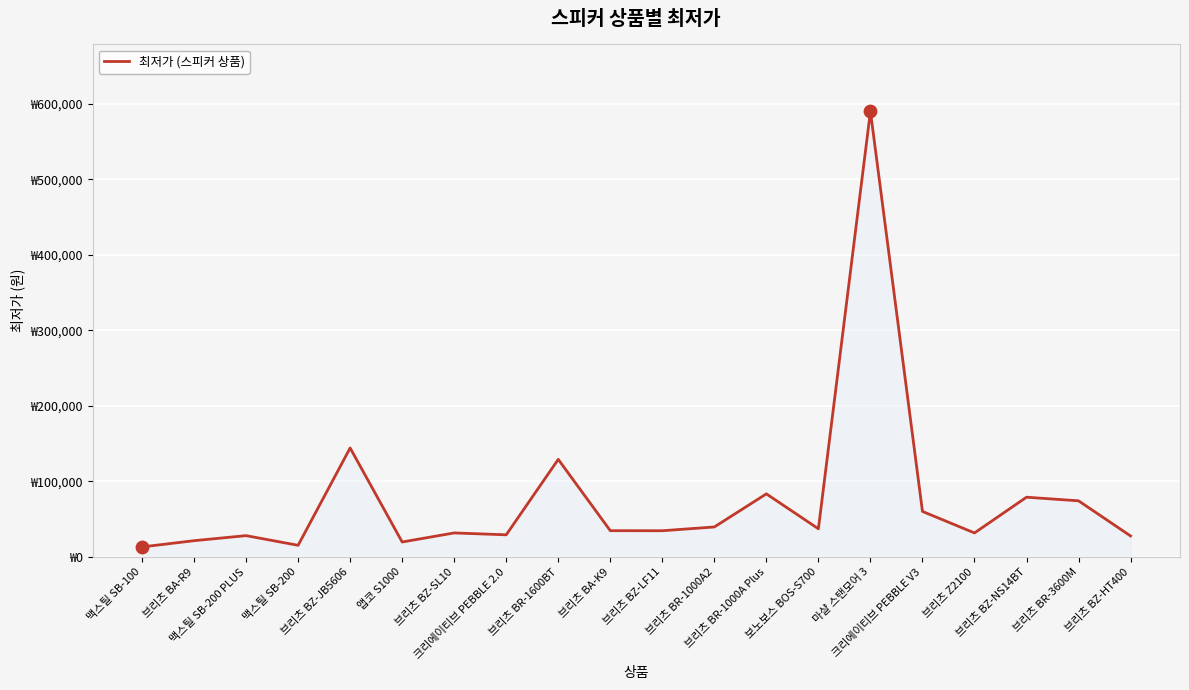

Approximately how many times larger is the value at 브리츠 BZ-NS14BT compared to 브리츠 BZ-HT400?

2.8